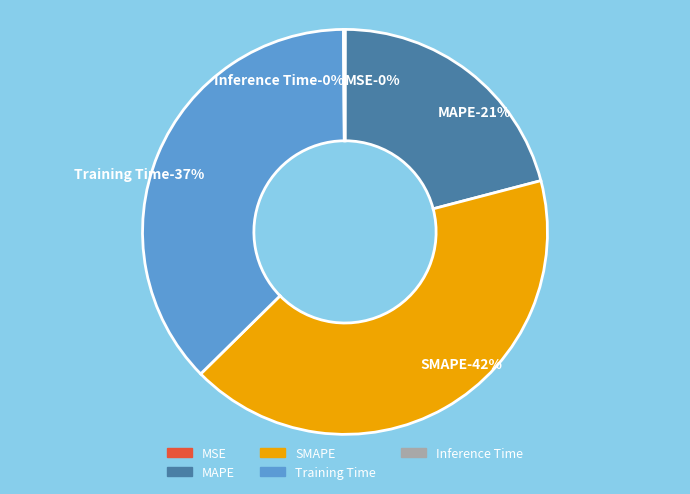

How many slices are in this pie chart?

5